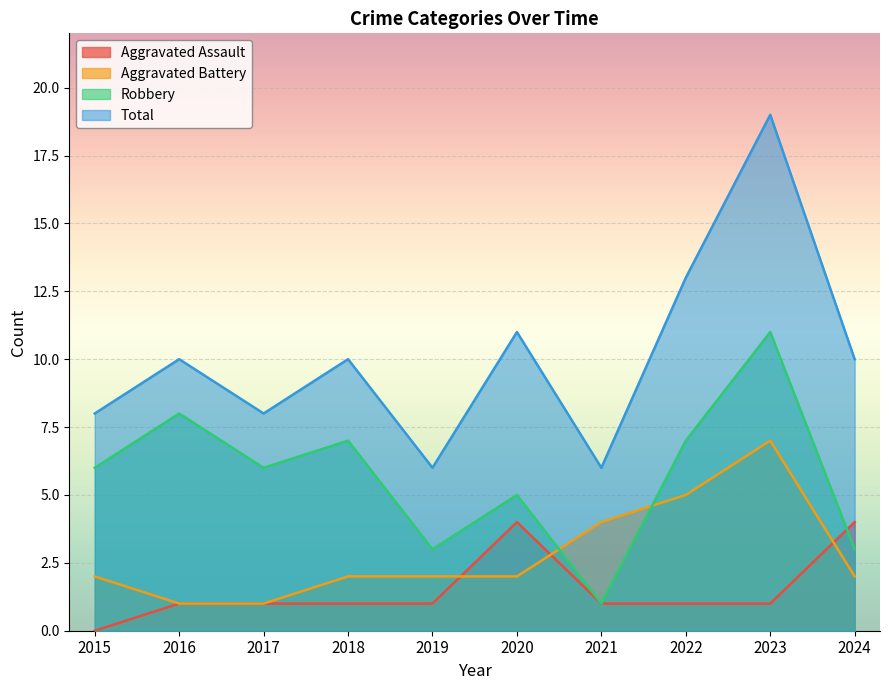

Reading left to right, list all the values displayed in this chart.

Aggravated Assault: 2015=0	2016=1	2017=1	2018=1	2019=1	2020=4	2021=1	2022=1	2023=1	2024=4
Aggravated Battery: 2015=2	2016=1	2017=1	2018=2	2019=2	2020=2	2021=4	2022=5	2023=7	2024=2
Robbery: 2015=6	2016=8	2017=6	2018=7	2019=3	2020=5	2021=1	2022=7	2023=11	2024=3
Total: 2015=8	2016=10	2017=8	2018=10	2019=6	2020=11	2021=6	2022=13	2023=19	2024=10